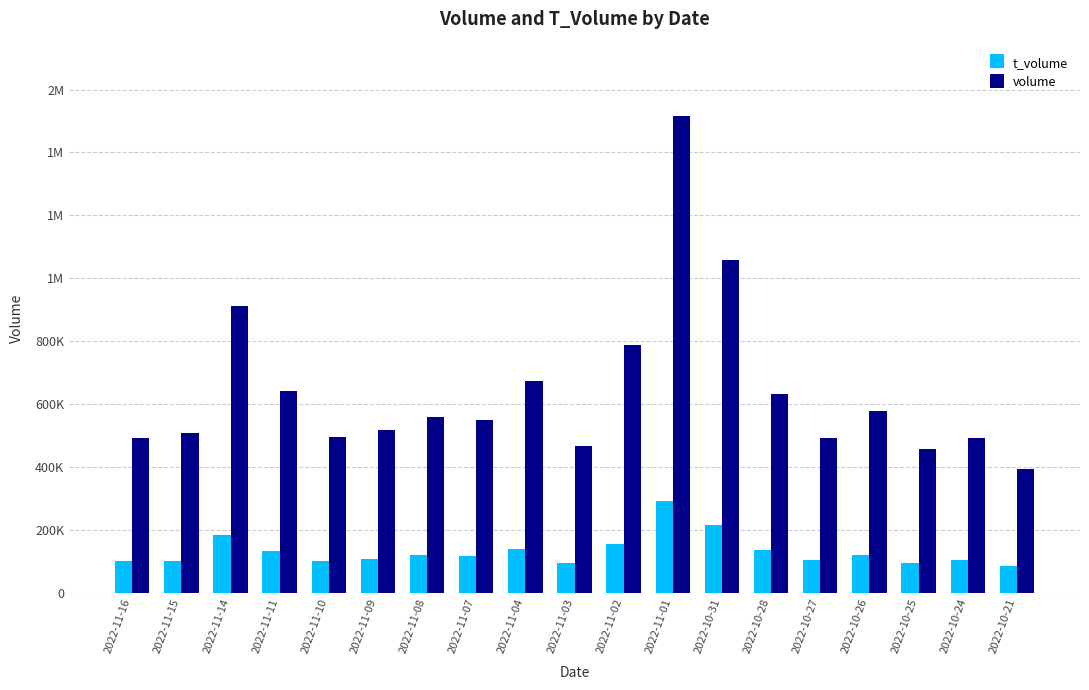

Which series has the widest spread of values?

volume